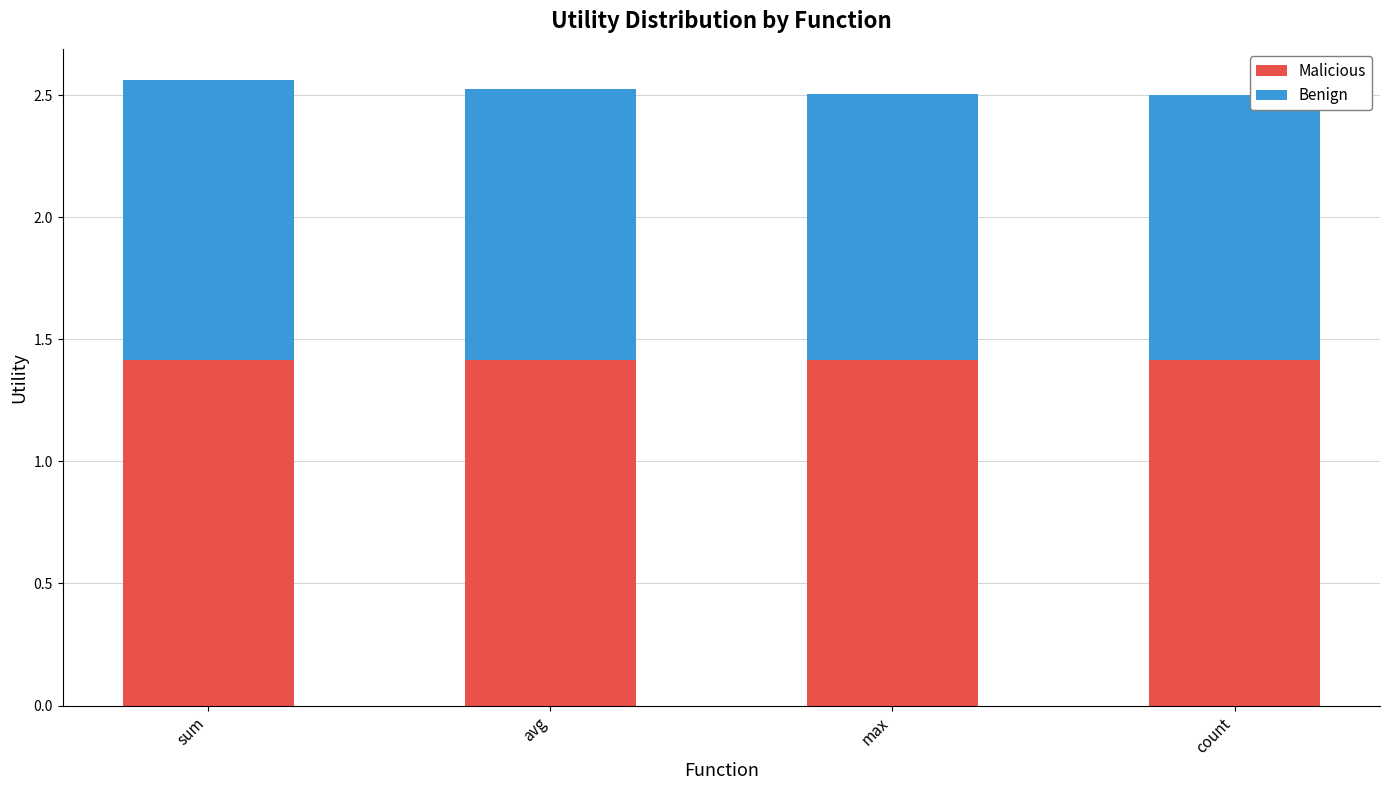

What is the sum of all Malicious values?

5.7